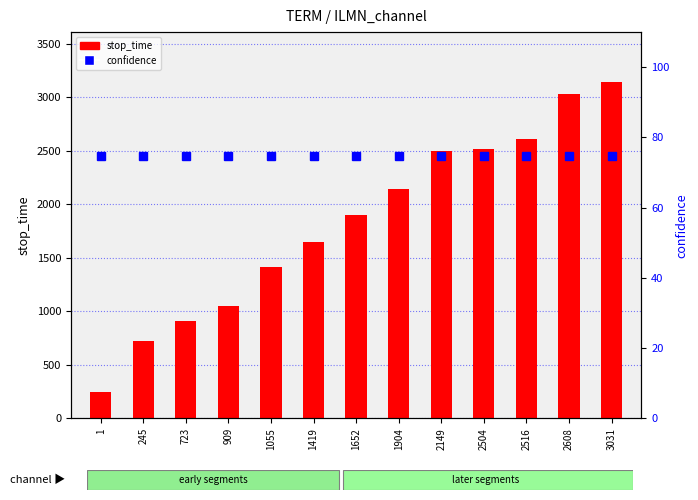

What is the value of the stop_time bar at the 6th from the left?

1651.0